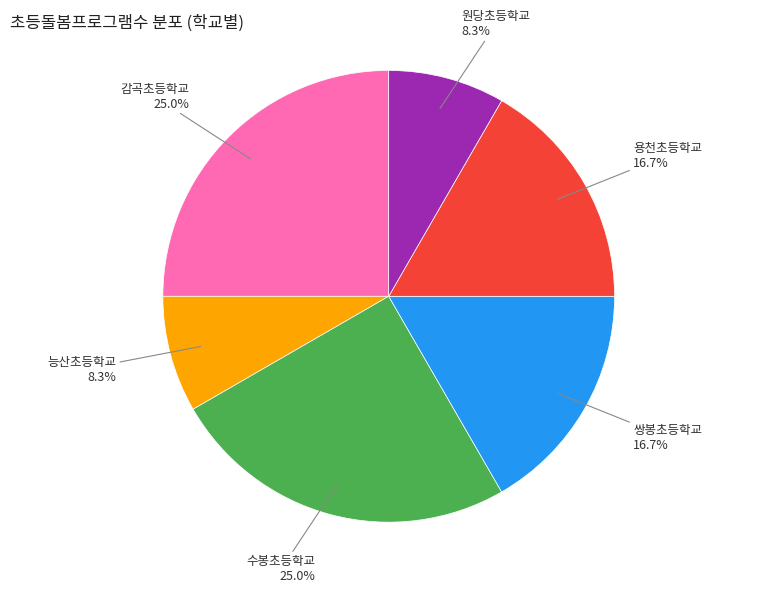

Combined, do 원당초등학교 and 수봉초등학교 account for over 50%?

No